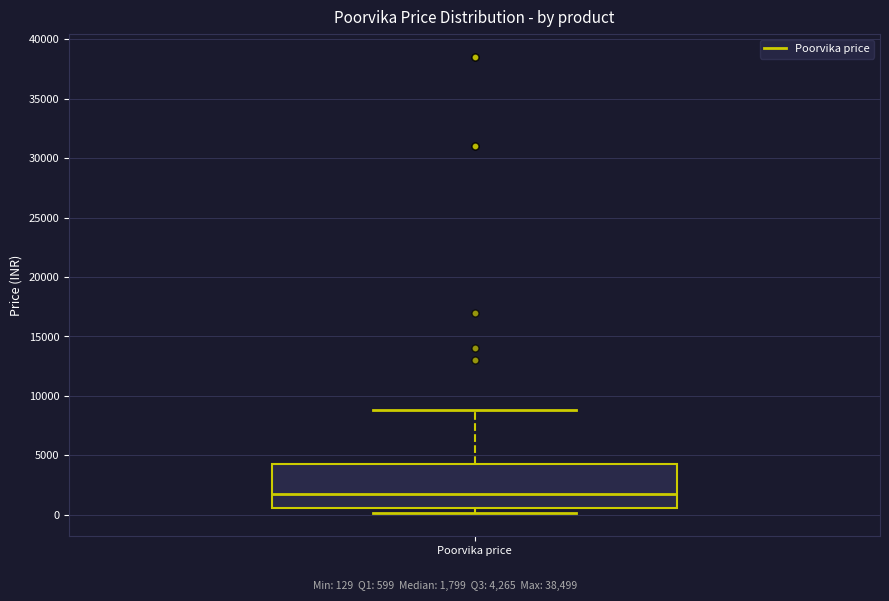

Read this box plot against the y-axis: the position of the median line, the range covered by the box, and the ends of both whiskers. The values are not printed on the chart, so give them approximately, as read against the axis.

median 2000, box 500 to 4500, whiskers 0 to 9000